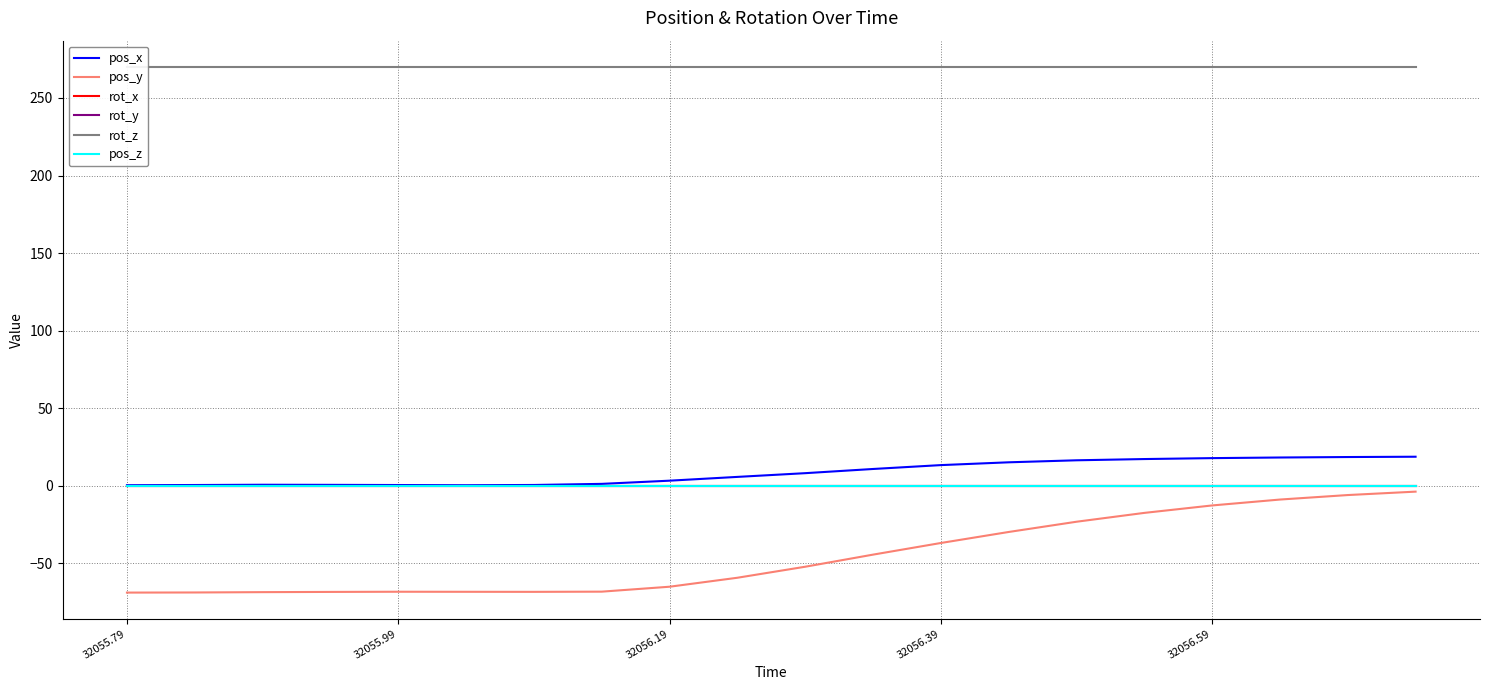

True or false: rot_x and pos_z intersect in this chart.

False